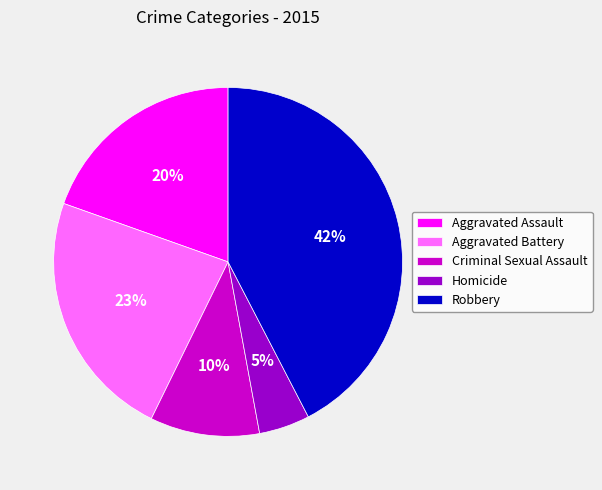

Do Aggravated Assault and Robbery together represent more than half of the pie?

Yes